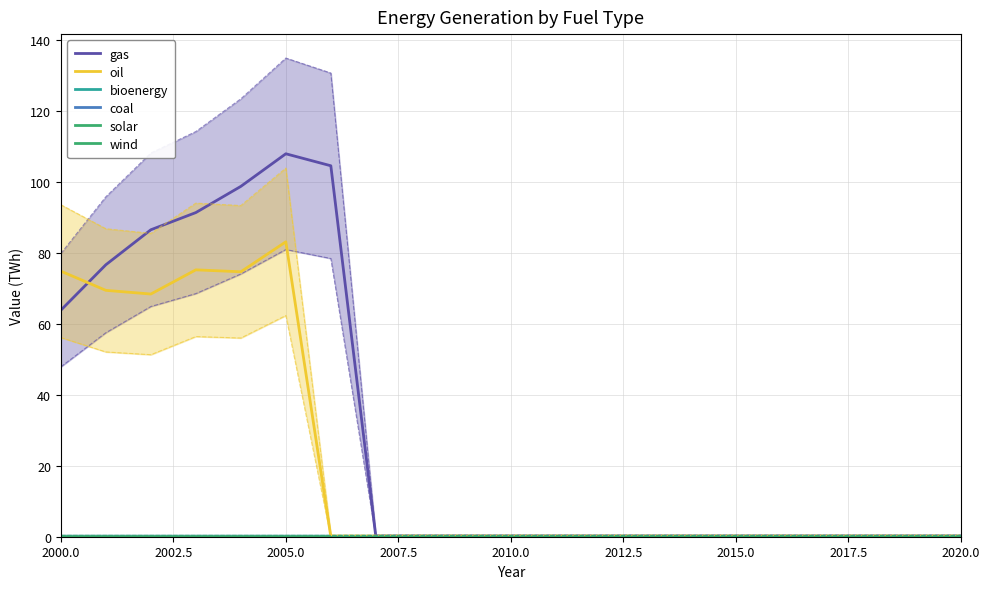

Rank the series by their maximum value, from highest to lowest.

gas, oil, bioenergy, coal, solar, wind